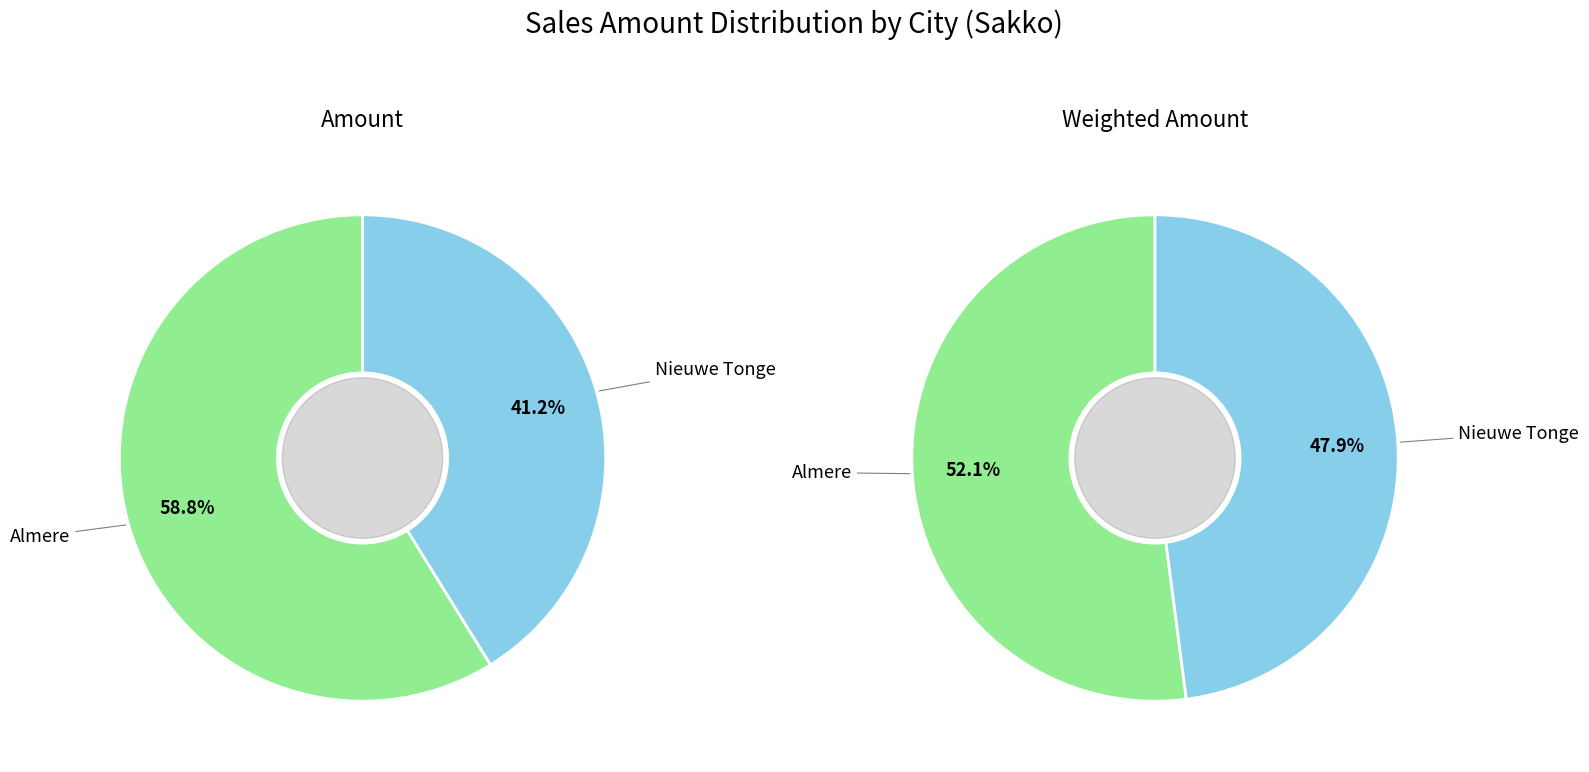

To the nearest percent, what is the difference between the largest and smallest slice percentages?

18%